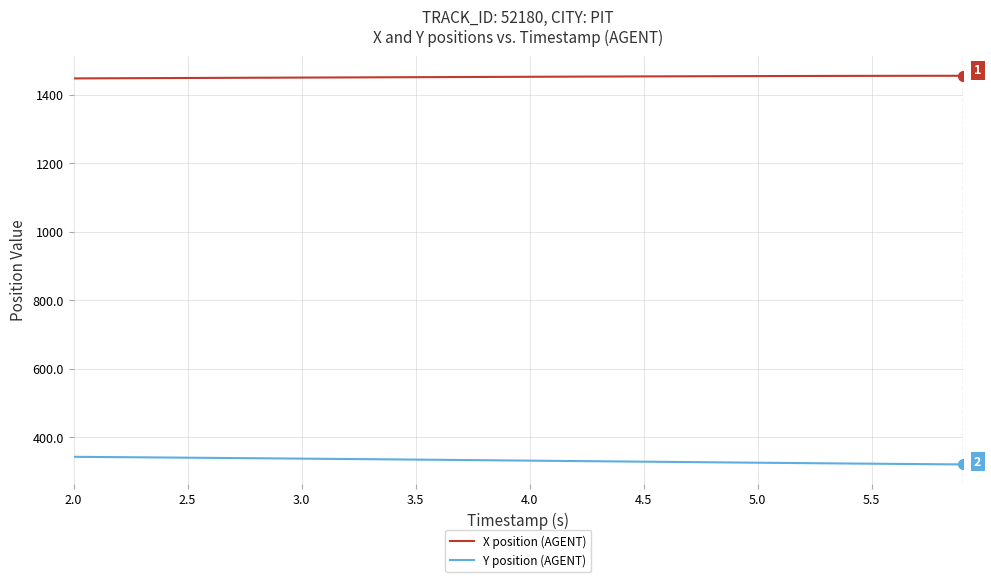

Rank the series by their maximum value, from lowest to highest.

Y position (AGENT), X position (AGENT)